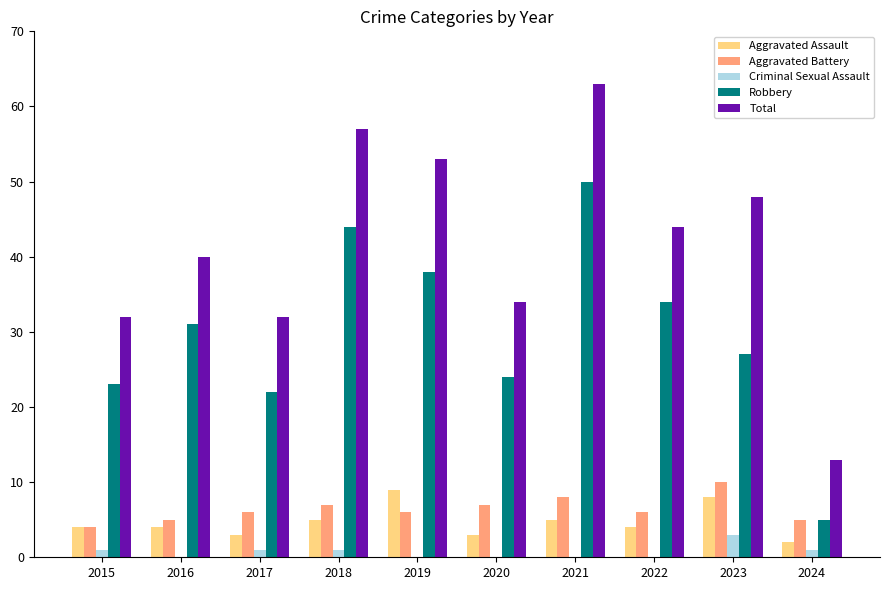

Read the Robbery value at 2016.

31